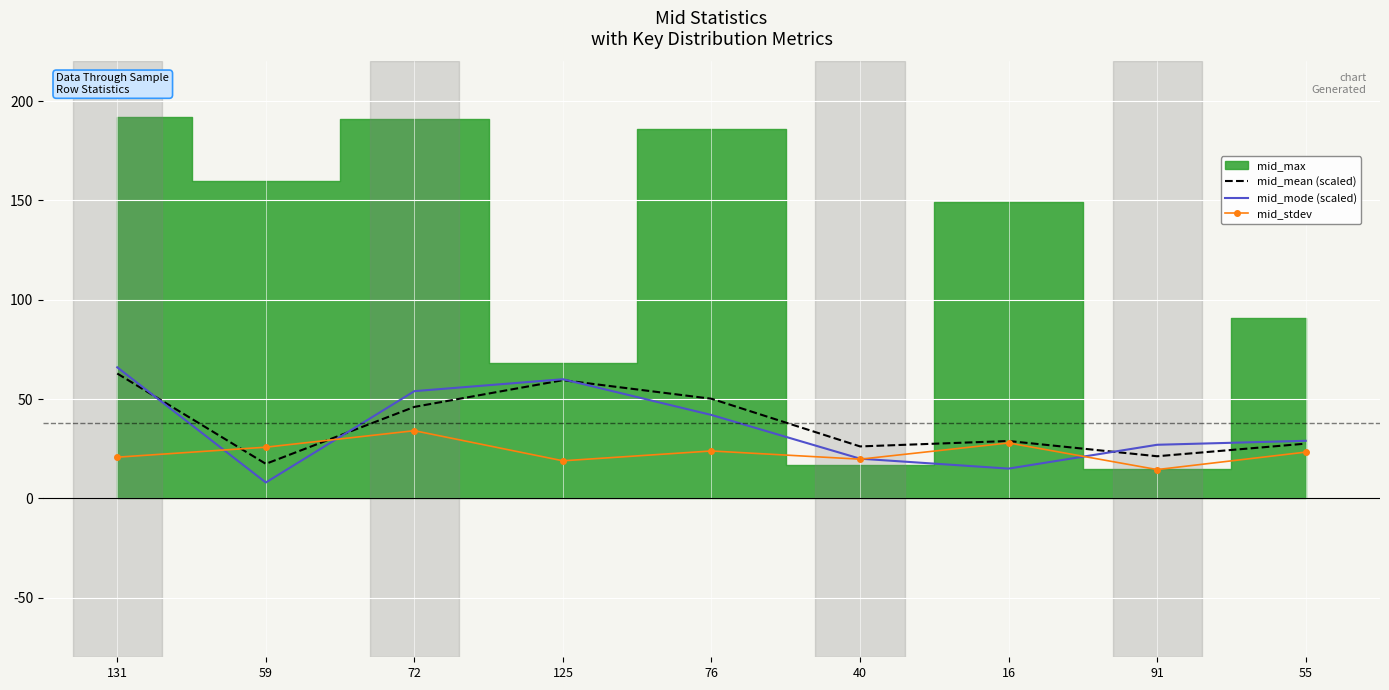

The mid_stdev series shows 6.6 at 91. True or false?

False